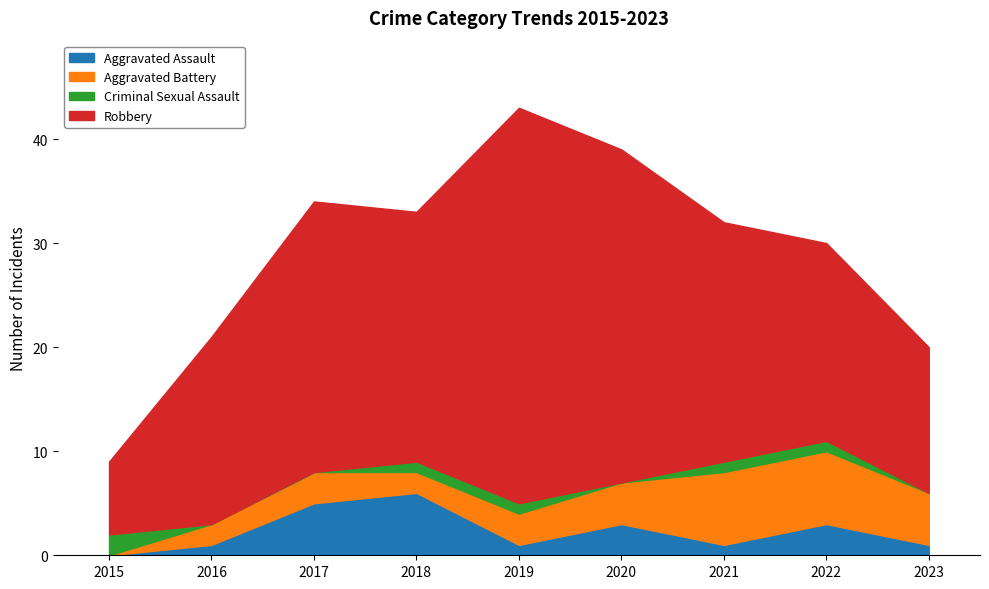

What is the maximum value shown in the chart?

38